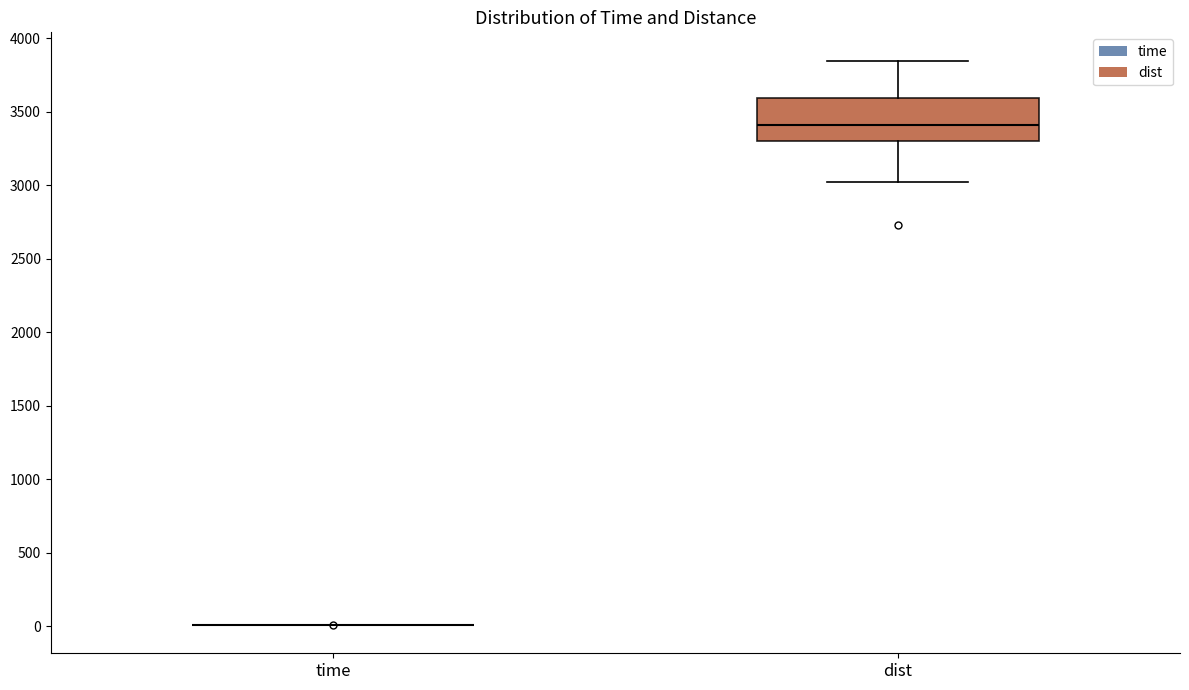

Reading left to right, read every box against the y-axis: the position of its median line, the range the box covers, and the ends of its whiskers. The values are not printed on the chart, so give them approximately, as read against the axis.

time: box collapsed to a line at 0, whiskers 0 to 0
dist: median 3400, box 3300 to 3600, whiskers 3000 to 3850